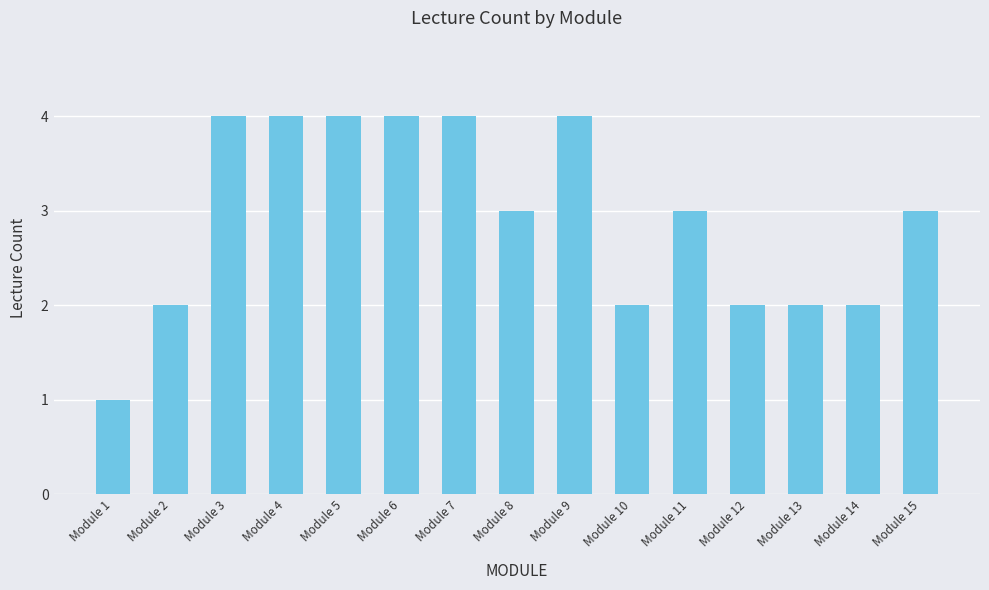

What is the maximum value shown in the chart?

4